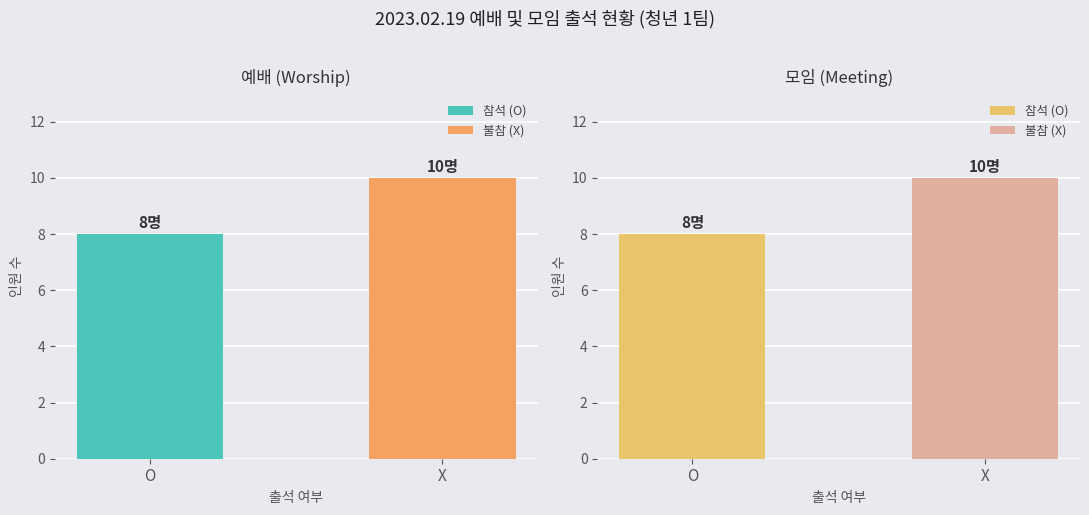

True or false: 모임 (Meeting) has a value of 3 at X.

False